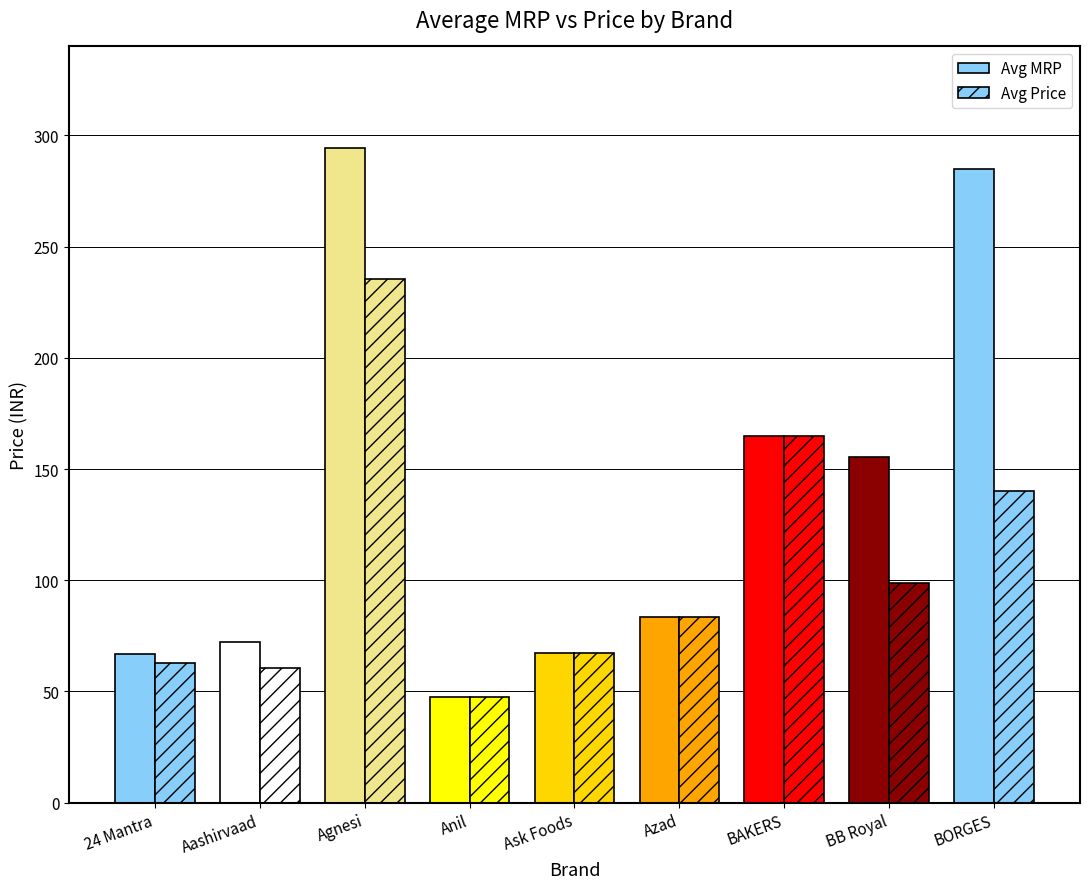

How many bars are there in total?

18